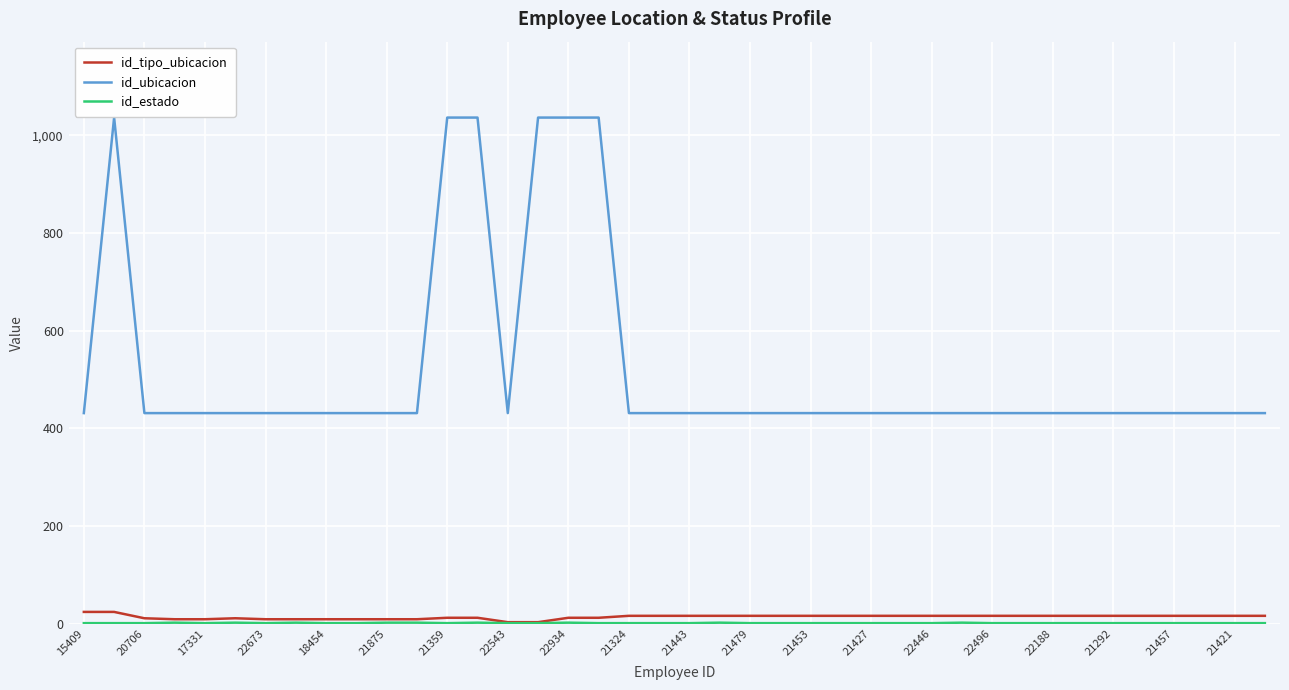

True or false: id_tipo_ubicacion and id_ubicacion intersect in this chart.

False